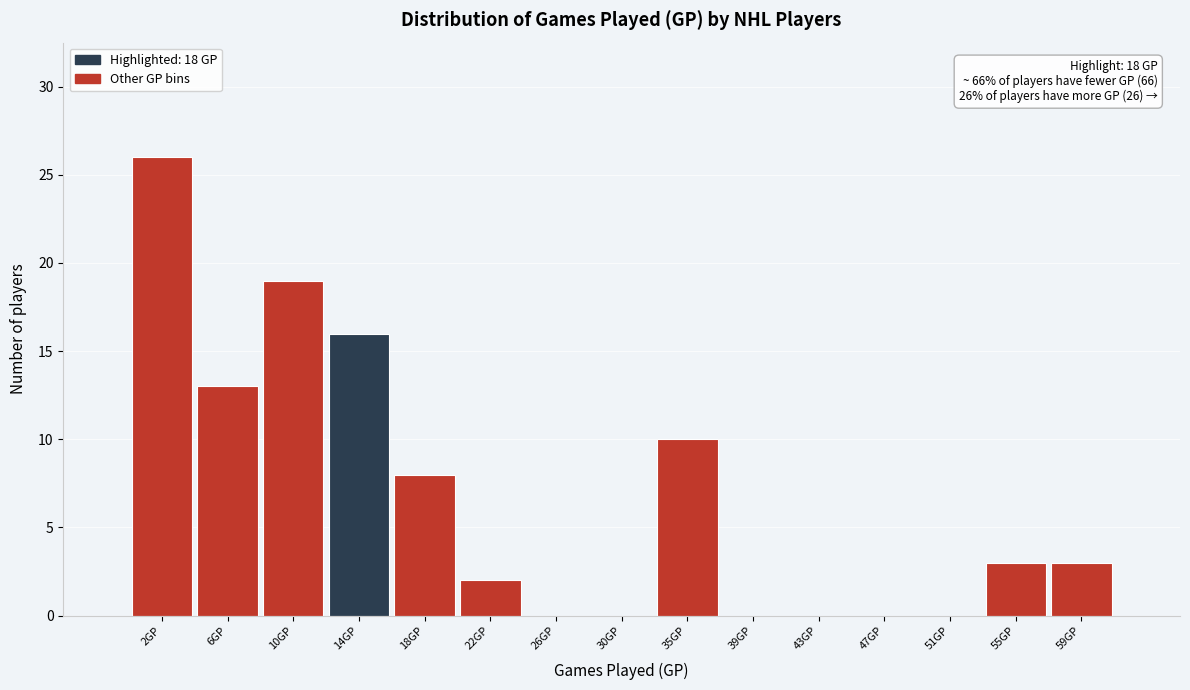

Reading left to right, extract all data points from this chart.

2GP=26	6GP=13	10GP=19	14GP=16	18GP=8	22GP=2	26GP=0	30GP=0	35GP=10	39GP=0	43GP=0	47GP=0	51GP=0	55GP=3	59GP=3